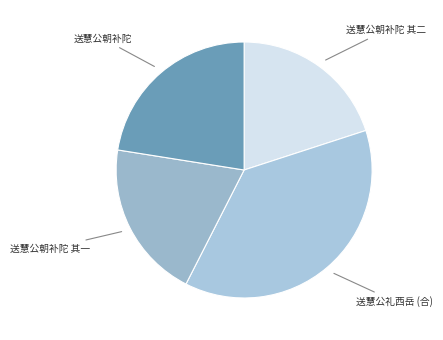

How many segments does this pie chart have?

4